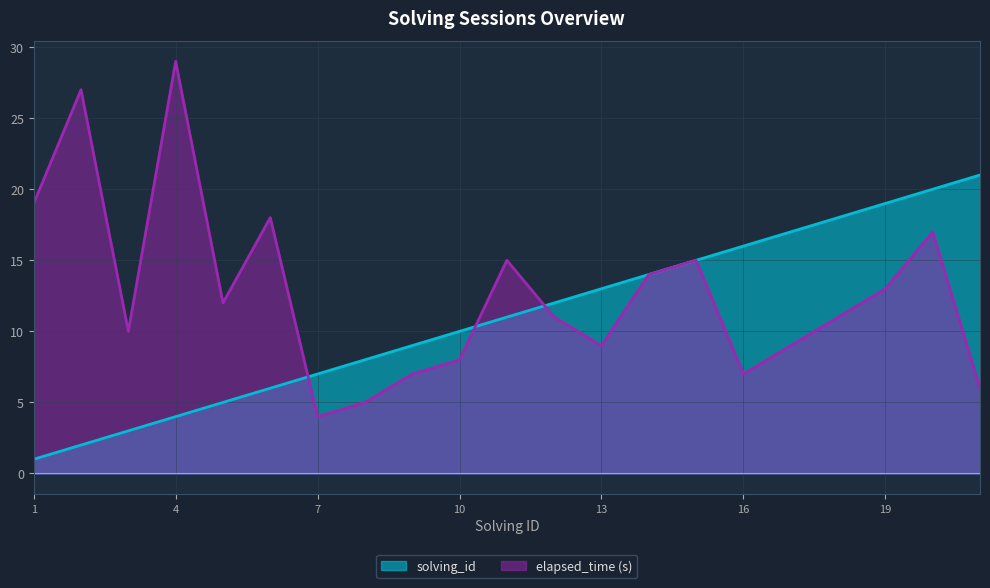

Is the value of solving_id at 14 greater than the value of elapsed_time at 11?

No